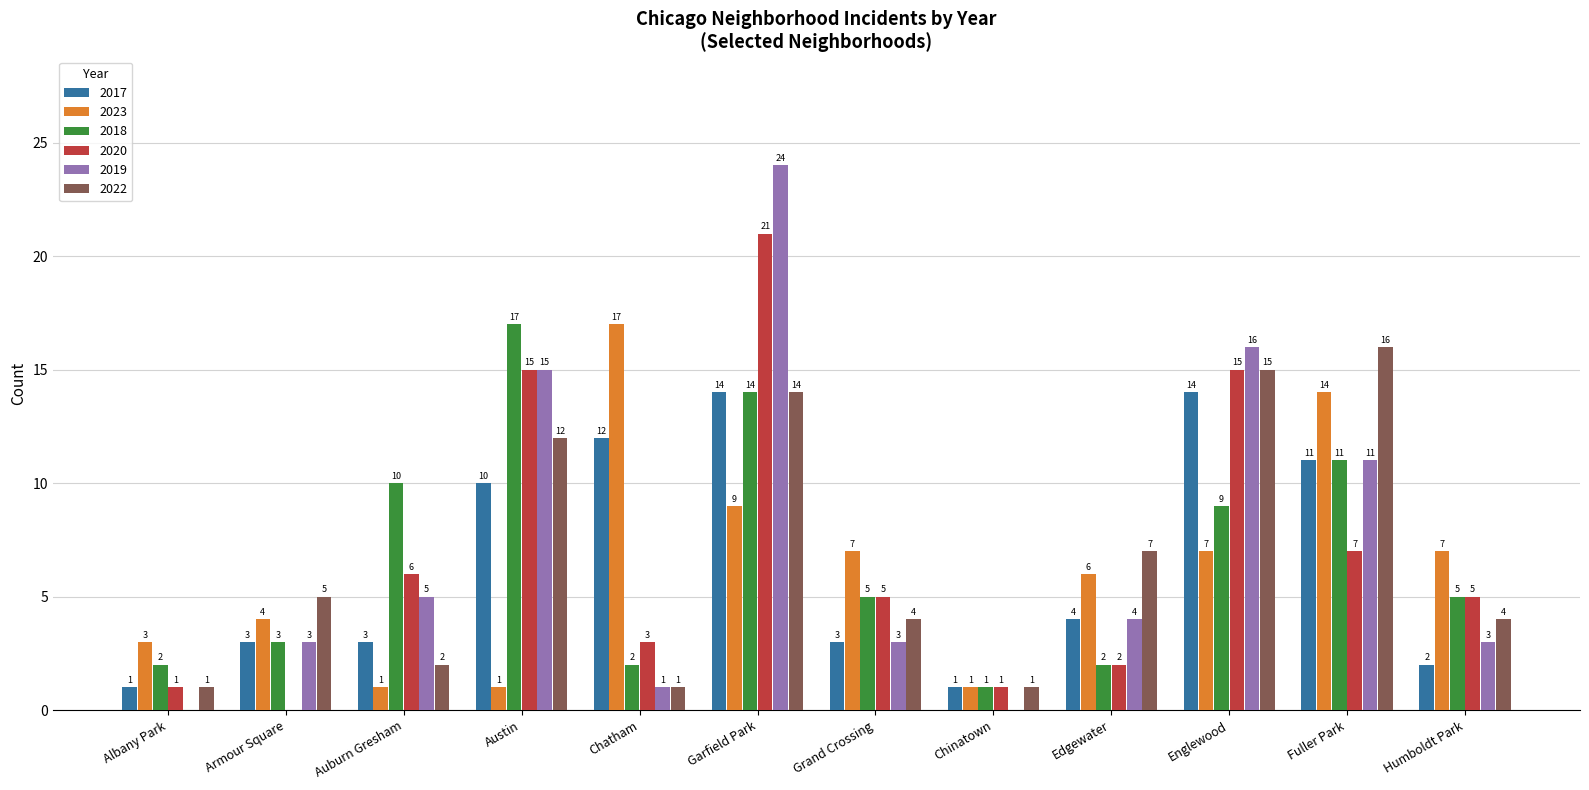

What are all the series names shown in the legend?

2017, 2023, 2018, 2020, 2019, 2022